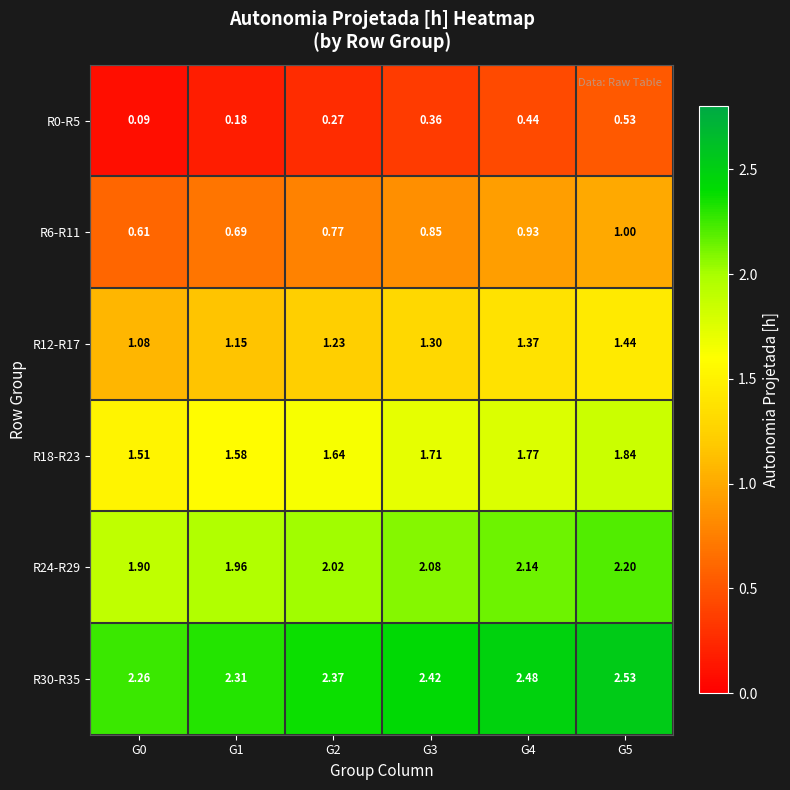

Is the value of R6-R11 at G4 greater than the value of R0-R5 at G4?

Yes